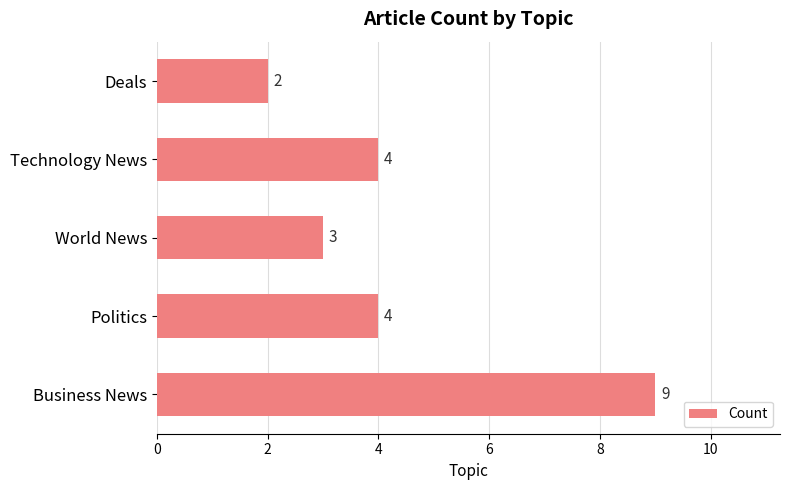

Approximately how many times larger is the value at Deals compared to Technology News?

0.5